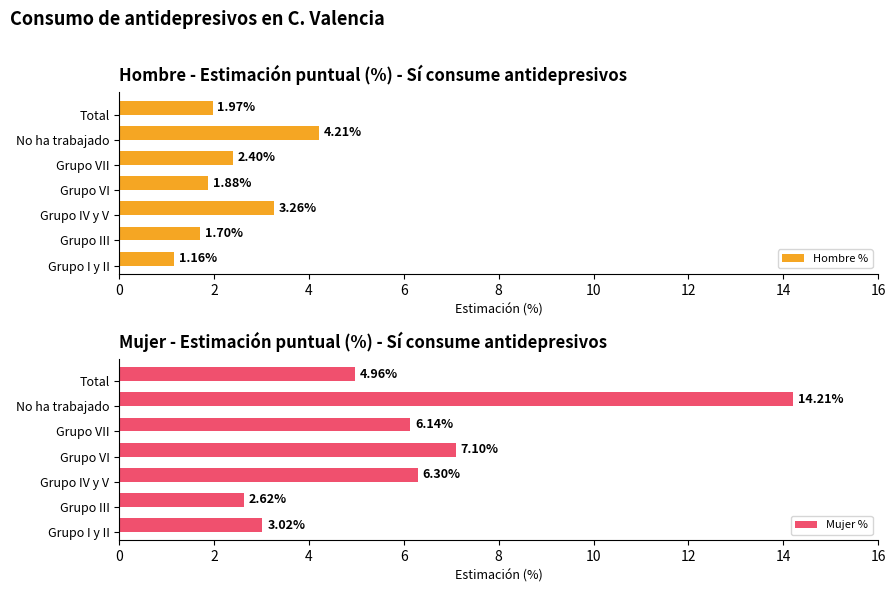

What is the difference between the highest and lowest values at 6?

5.2